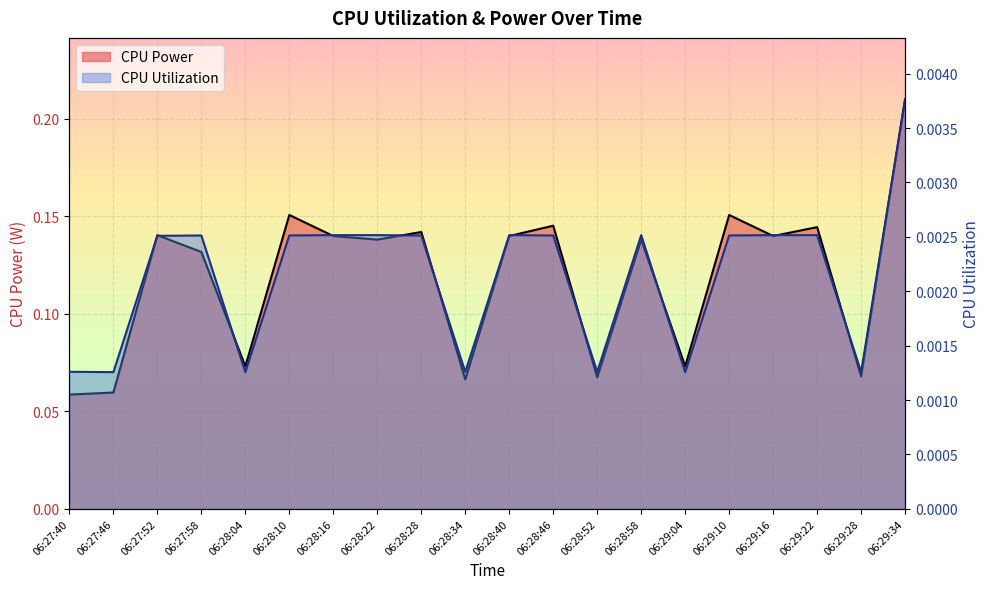

Count the CPU Utilization values in the range 0 to 1.

20